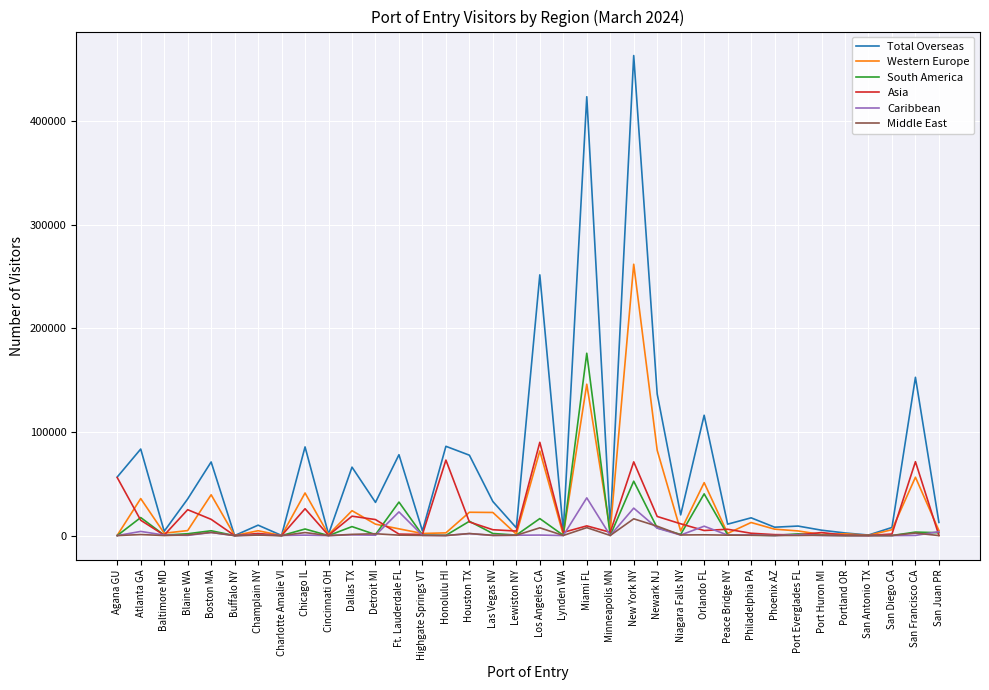

What is the difference between the maximum and minimum values in the South America series?

176004